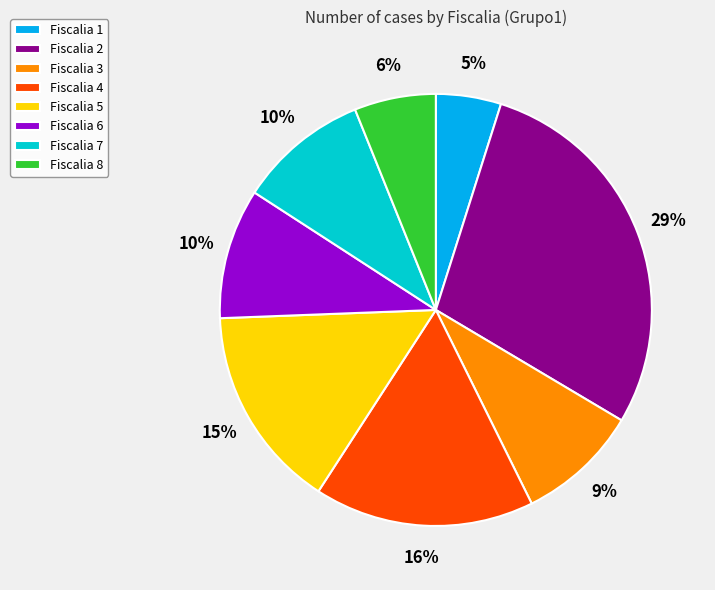

Which category has the biggest portion of the pie?

Fiscalia 2